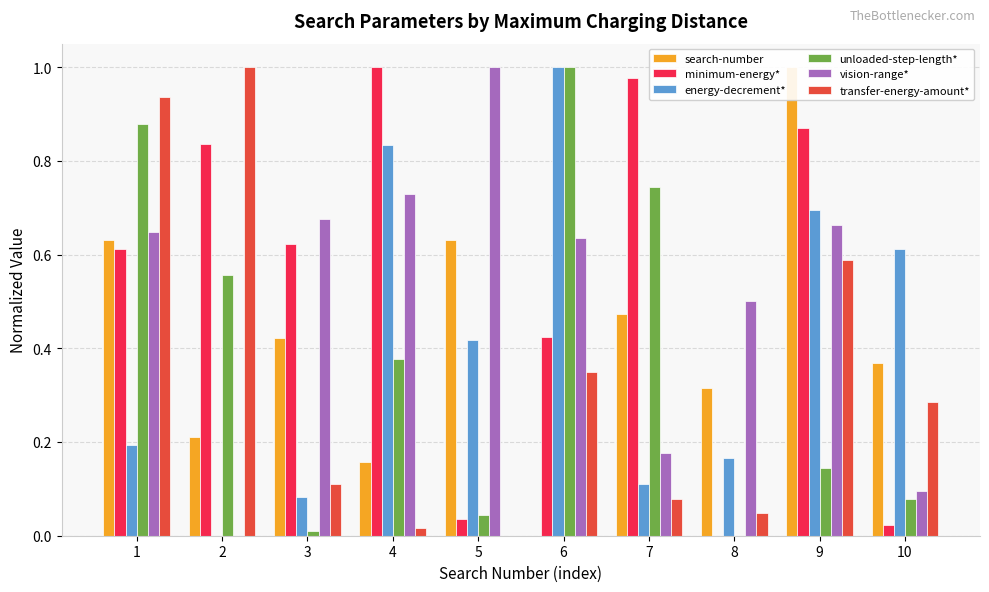

What is the greatest value displayed?

1.0